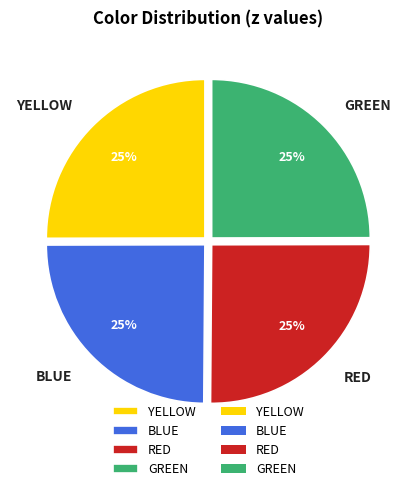

True or false: GREEN accounts for 12% of the total.

False